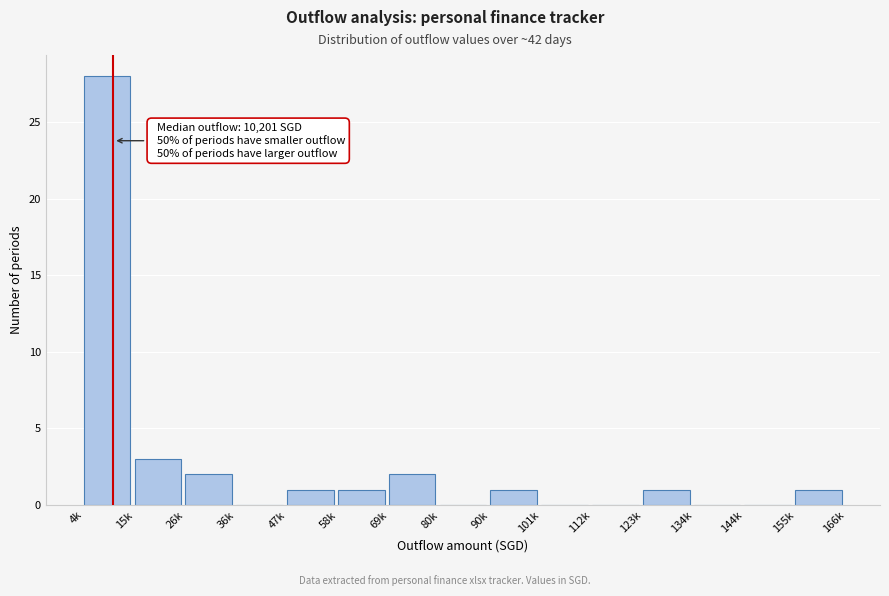

Reading left to right, what are all the values shown in this chart?

4k=28	15k=3	26k=2	36k=0	47k=1	58k=1	69k=2	80k=0	90k=1	101k=0	112k=0	123k=1	134k=0	144k=0	155k=1